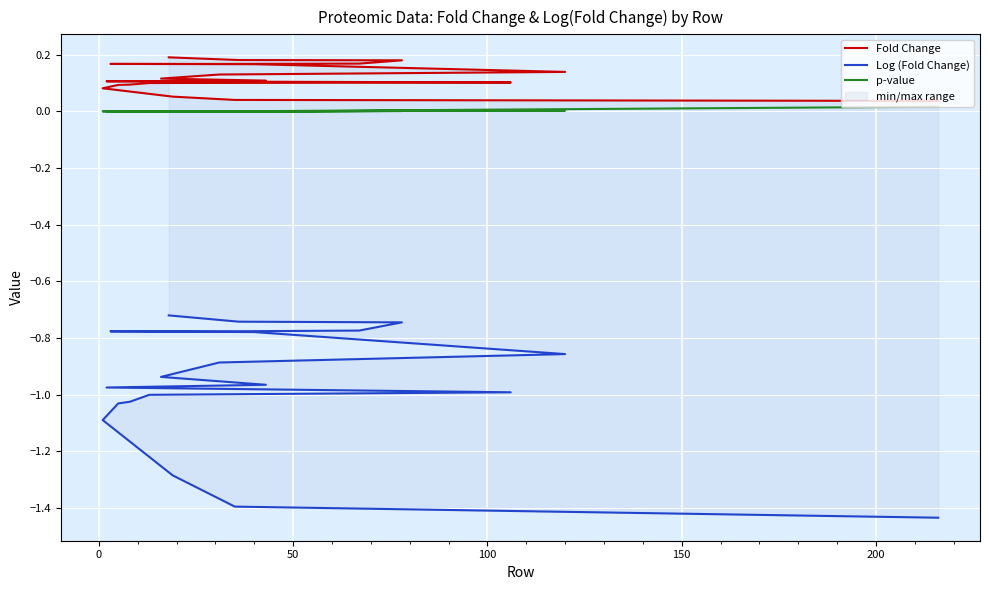

What are all the series names shown in the legend?

Fold Change, Log (Fold Change), p-value